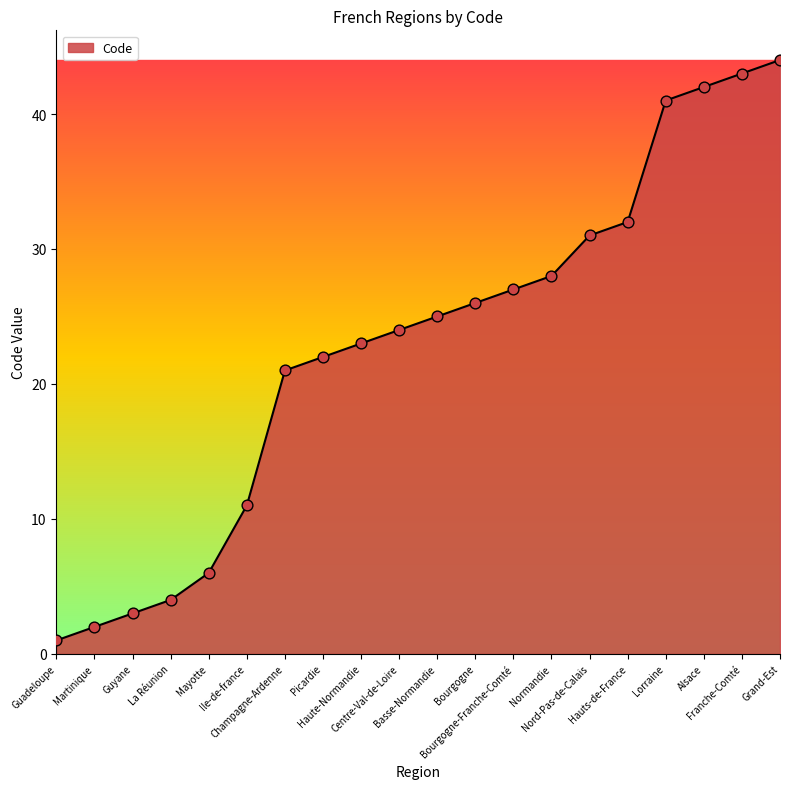

Between Champagne-Ardenne and Bourgogne, which is larger?

Bourgogne